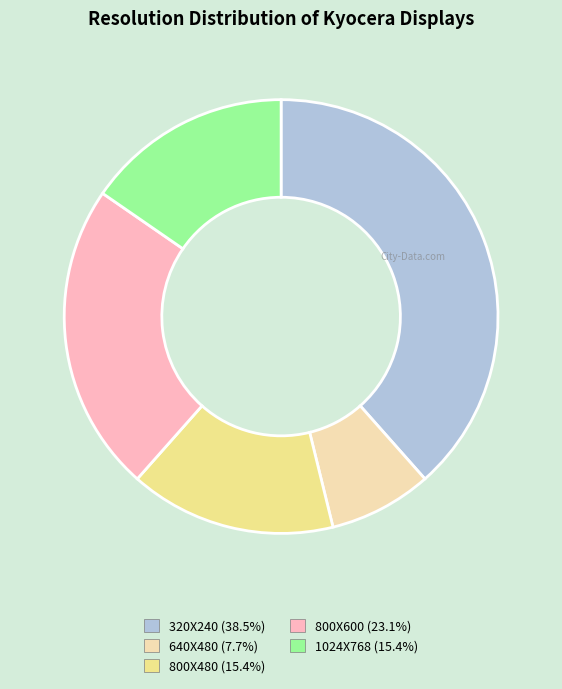

Is the sum of 800X600 and 800X480 greater than half?

No